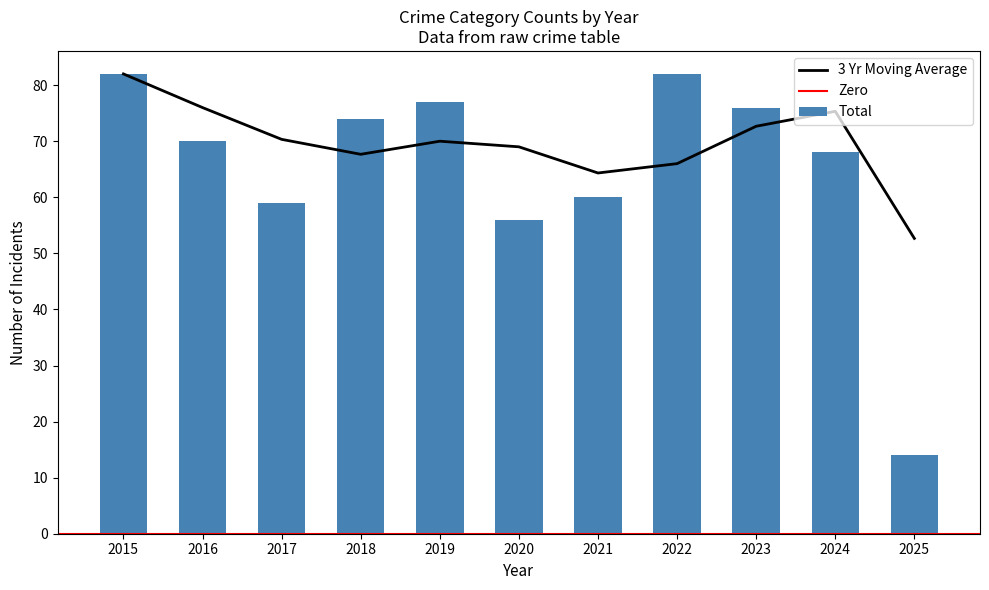

What is the maximum value for 3 Yr Moving Average?

82.0